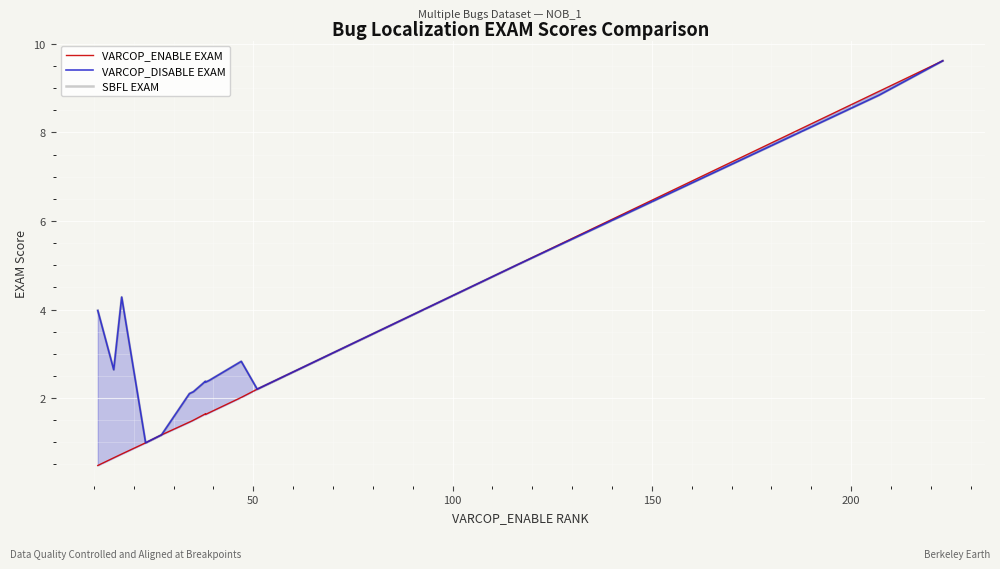

The SBFL EXAM series shows 0.5 at 7. True or false?

False